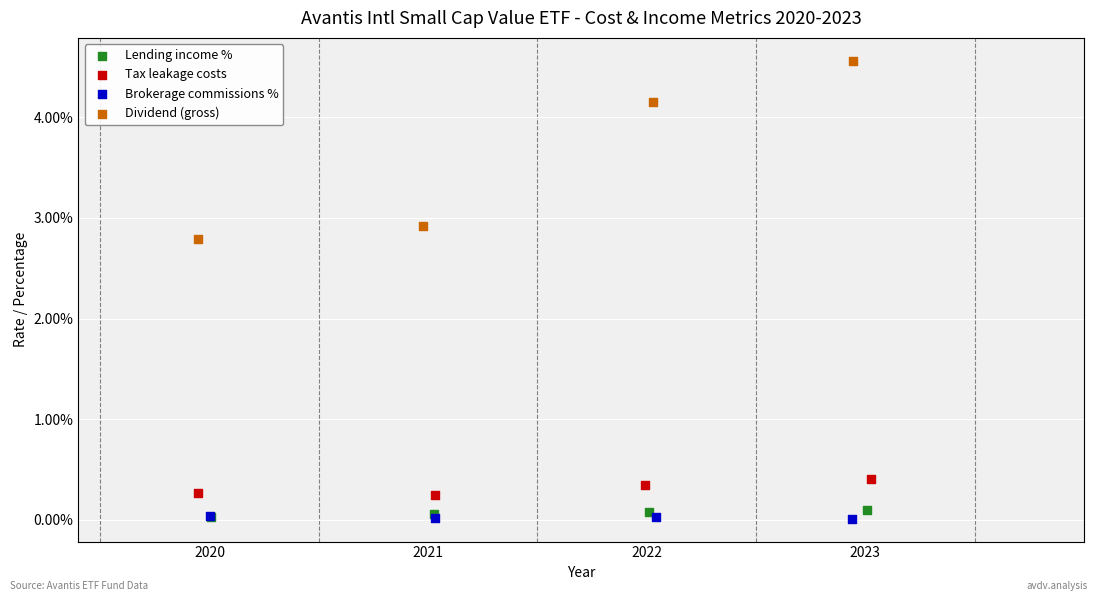

Which series reaches the maximum Y coordinate?

Dividend (gross)